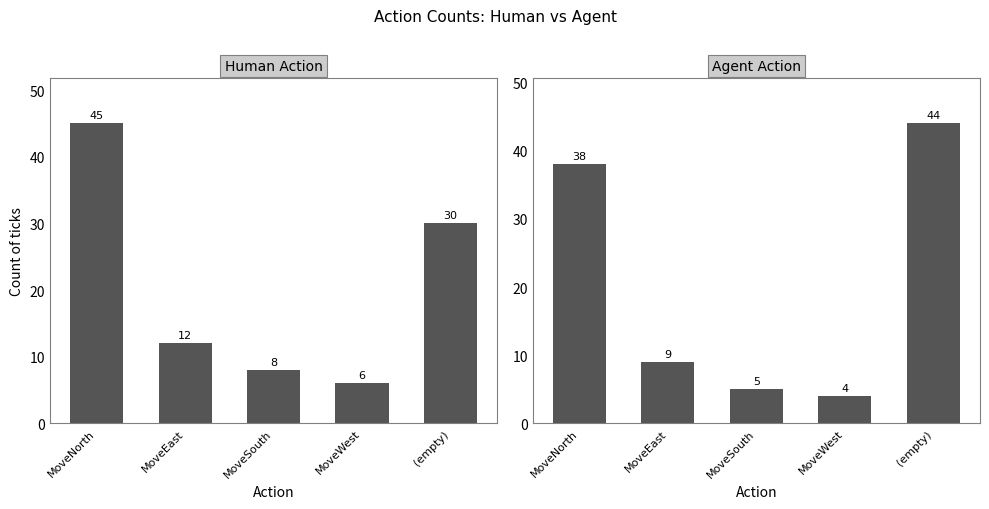

Is it true that Human Action equals 45 at MoveNorth?

True